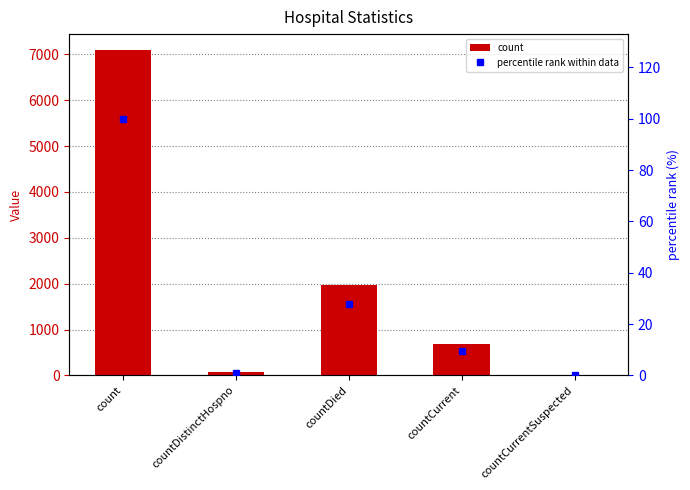

How many positive values does the percentile rank within data series have?

4